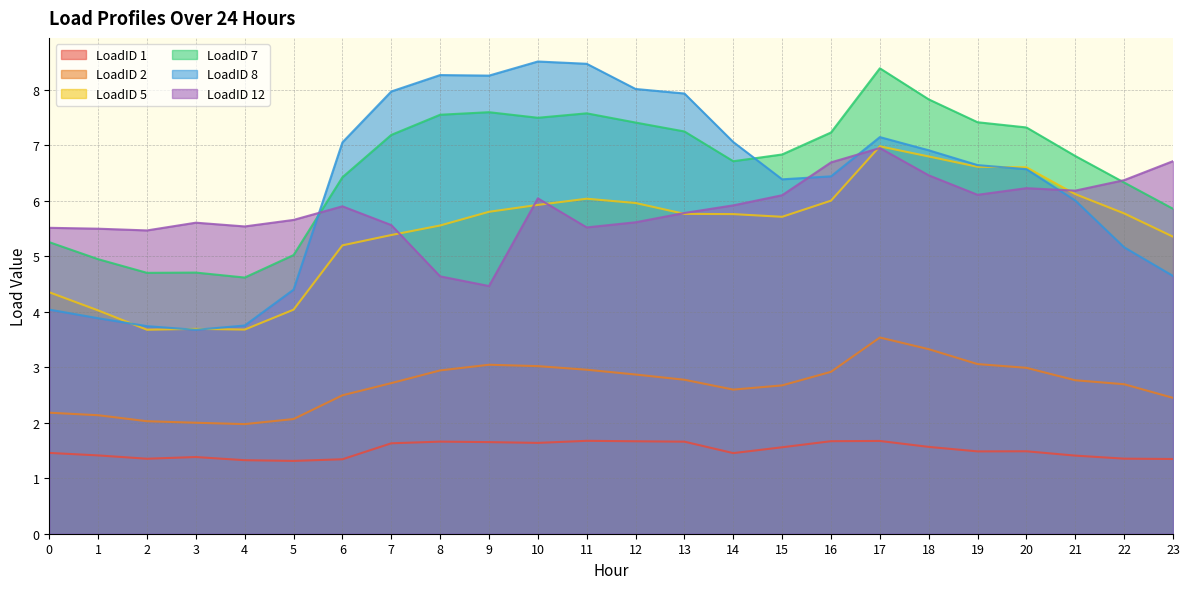

Which category has the highest value across all series?

10